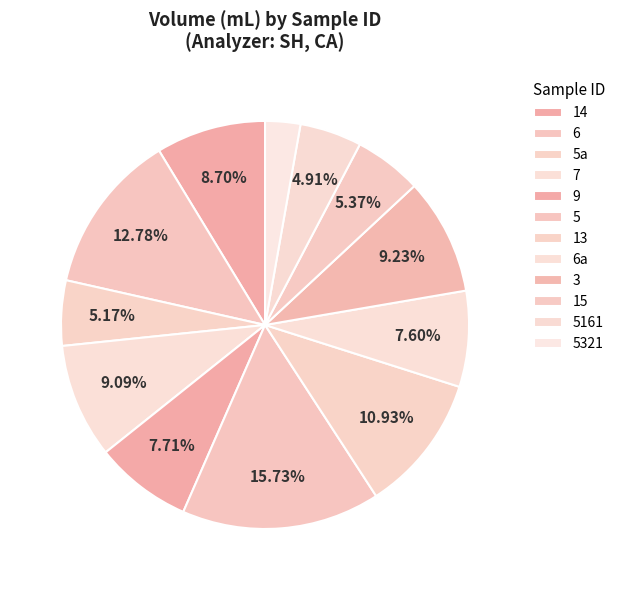

How many slices are in this pie chart?

12